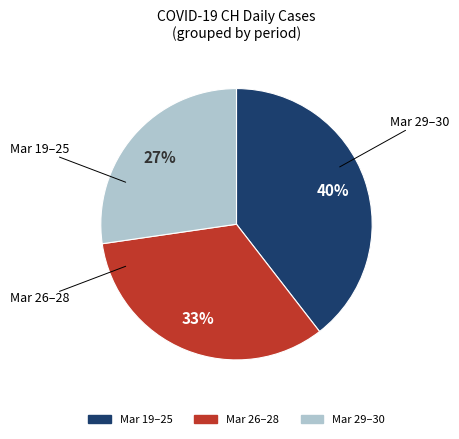

Is there a majority slice in this chart?

No